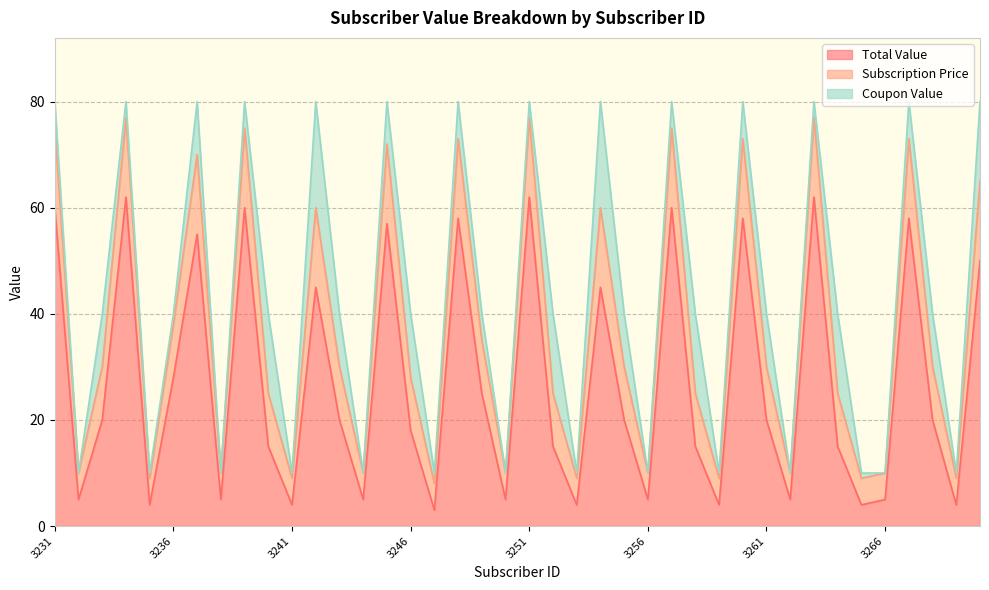

True or false: Subscription Price and Total Value cross at least once.

False